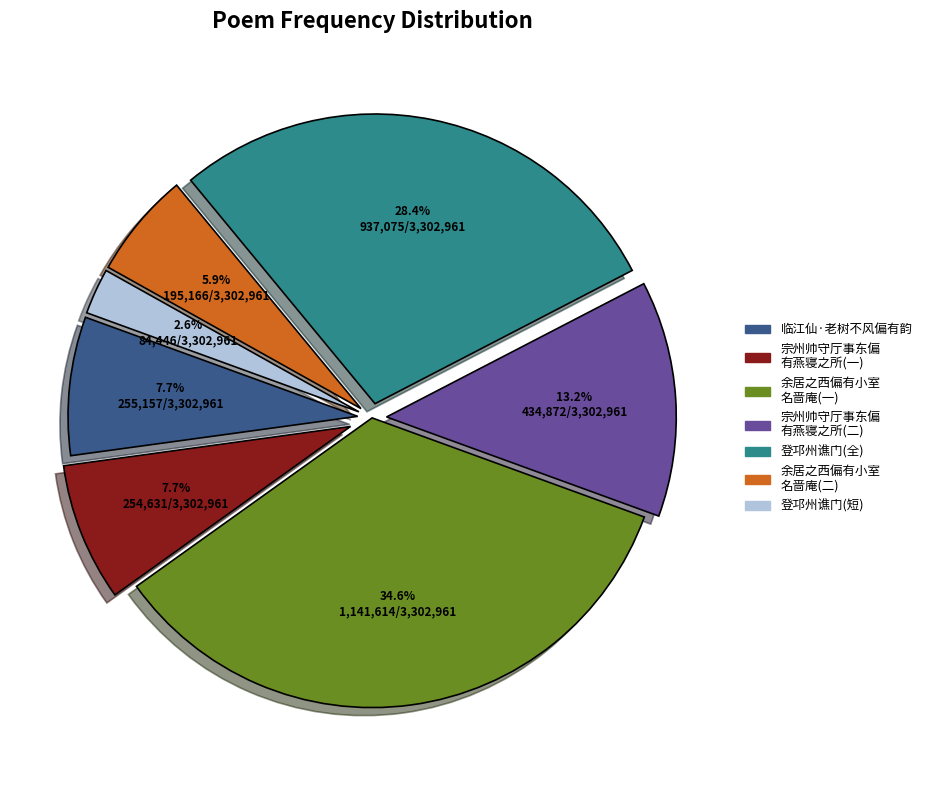

Is there a majority slice in this chart?

No